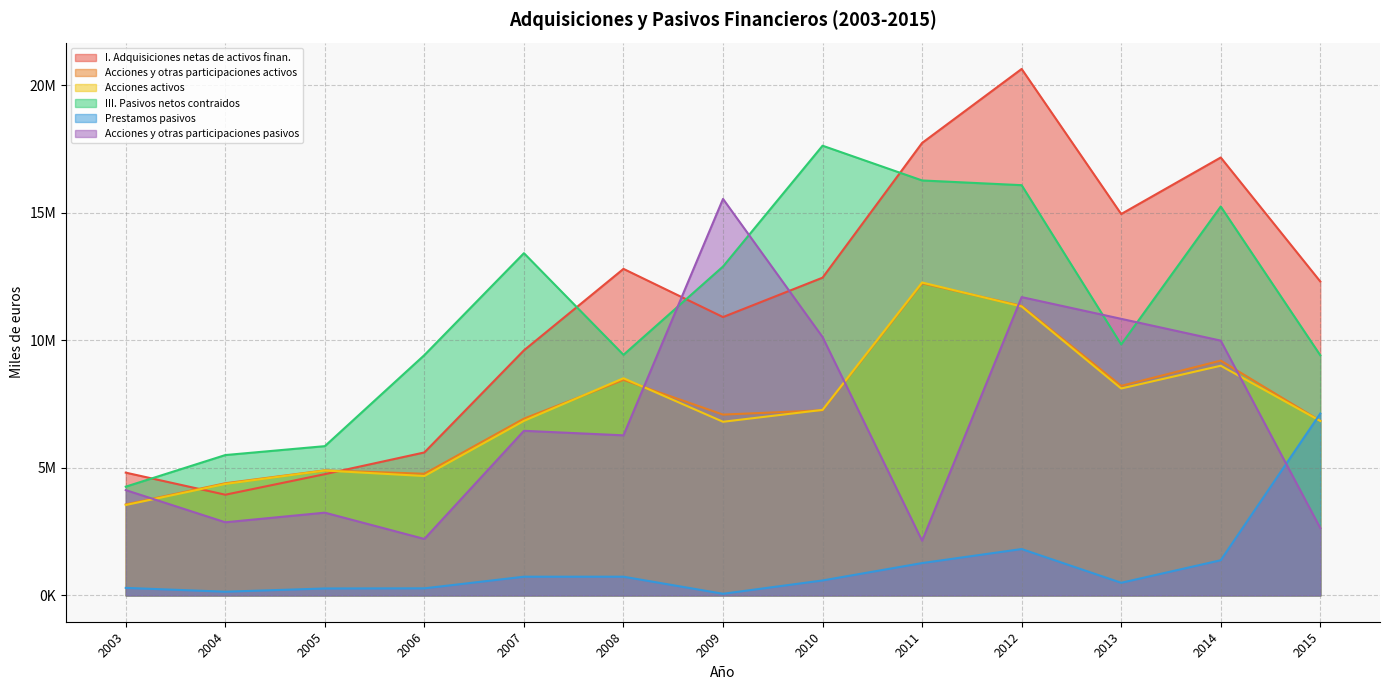

What is the value of the I. Adquisiciones netas de activos finan. point at the 4th from the left?

5606303